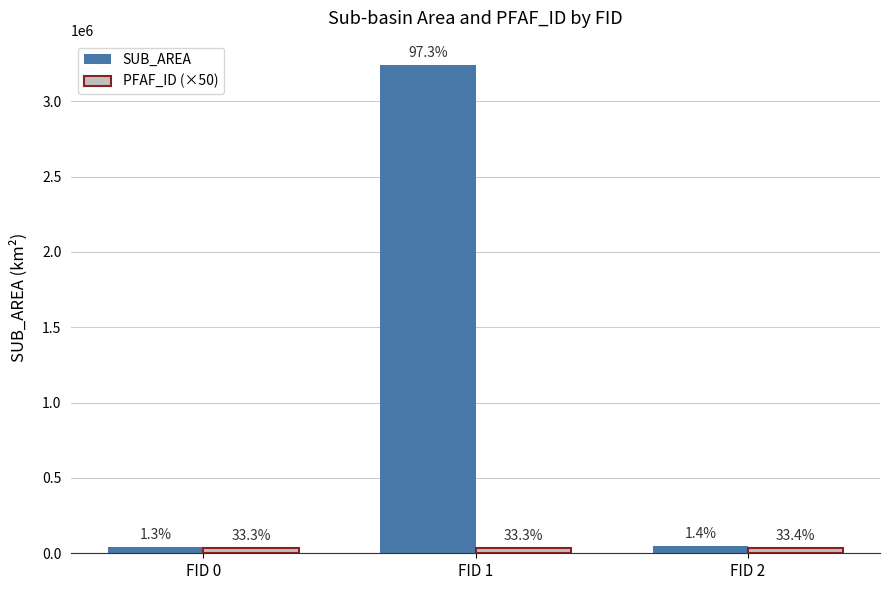

At how many categories does at least one series exceed 1644459?

1